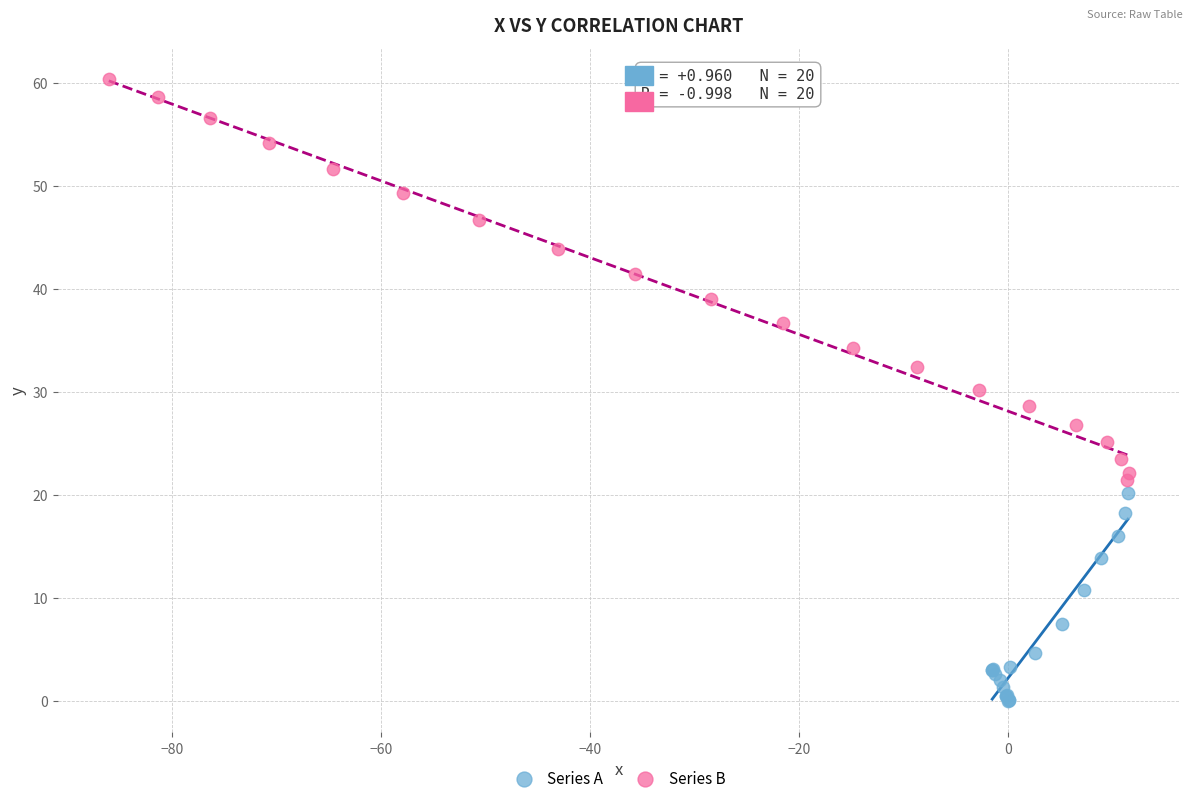

Which series contains the highest Y value?

Series B